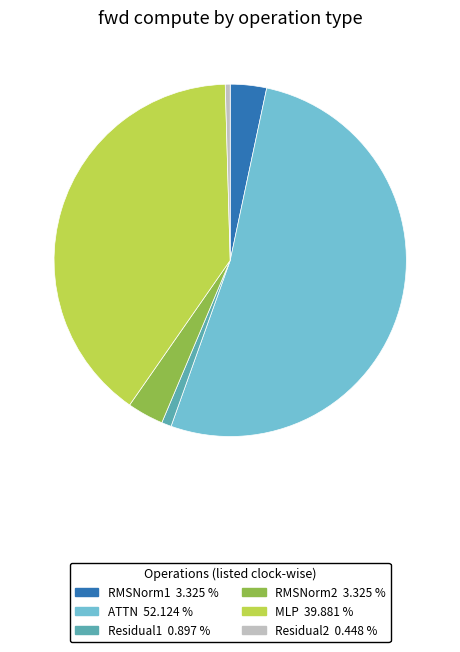

How many segments does this pie chart have?

6